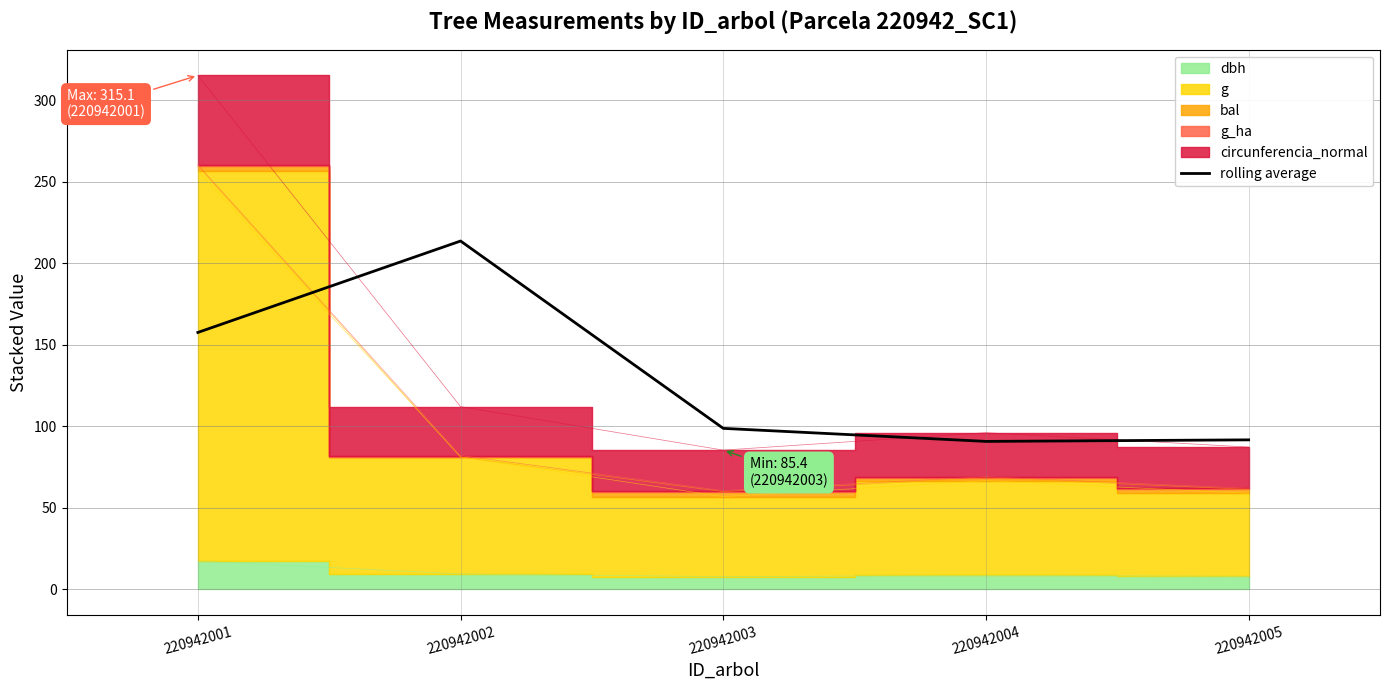

What is the smallest value displayed?

90.8